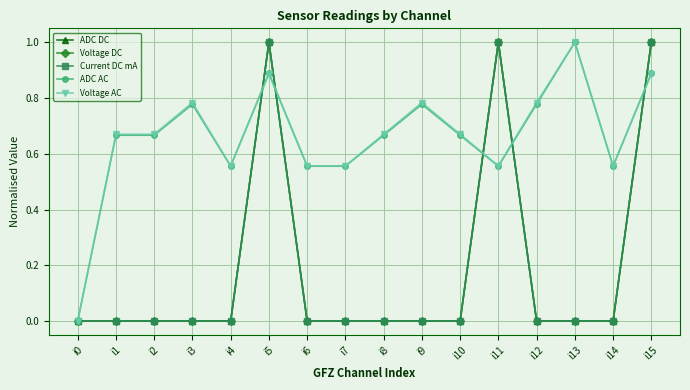

Rank the series at i1 from lowest to highest value.

ADC DC, Voltage DC, Current DC mA, ADC AC, Voltage AC